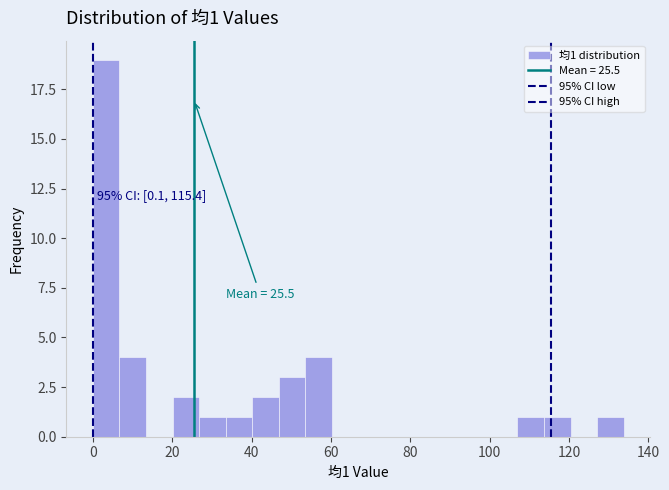

Around what value on the x-axis is the tallest bar? Give the approximate position of its centre, as read against the axis.

4